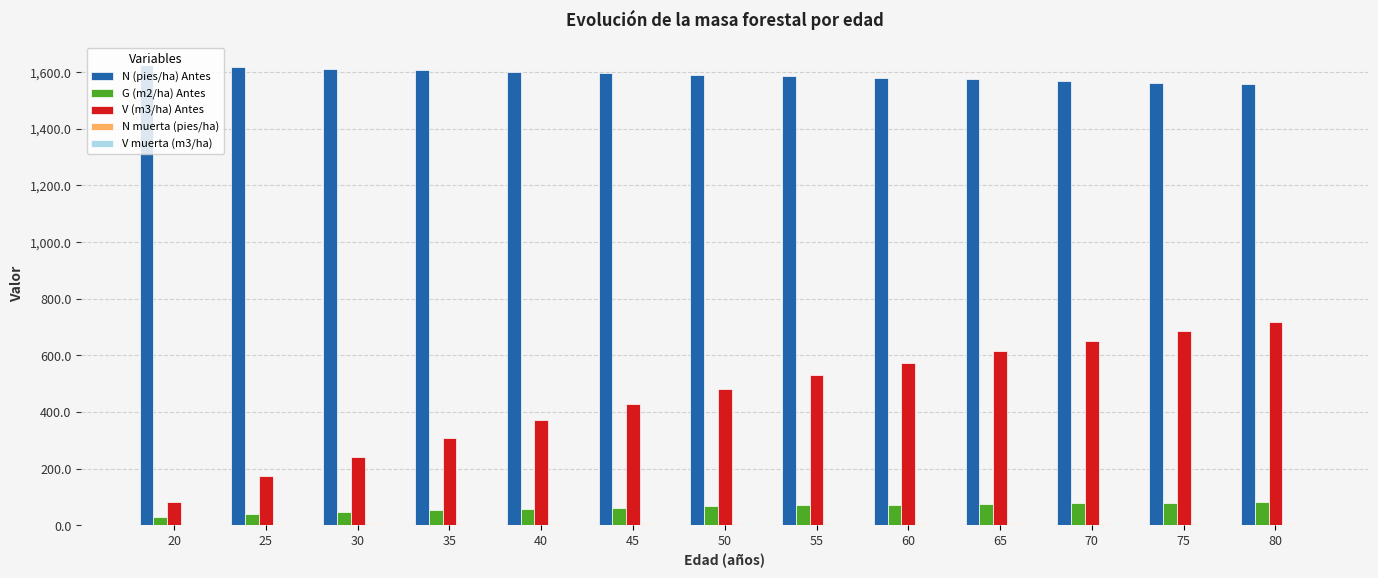

Which series has the largest total across all categories?

N (pies/ha) Antes